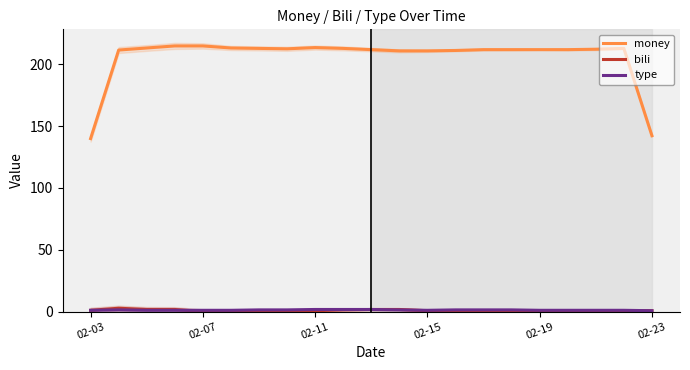

True or false: bili has a value of 0.7 at 02-15.

True